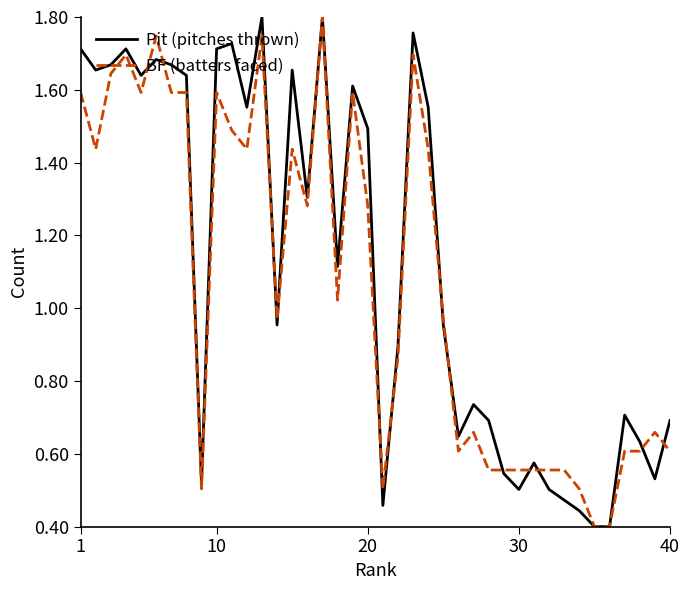

Which series ends up on top after the final intersection of BF (batters faced) and Pit (pitches thrown)?

Pit (pitches thrown)